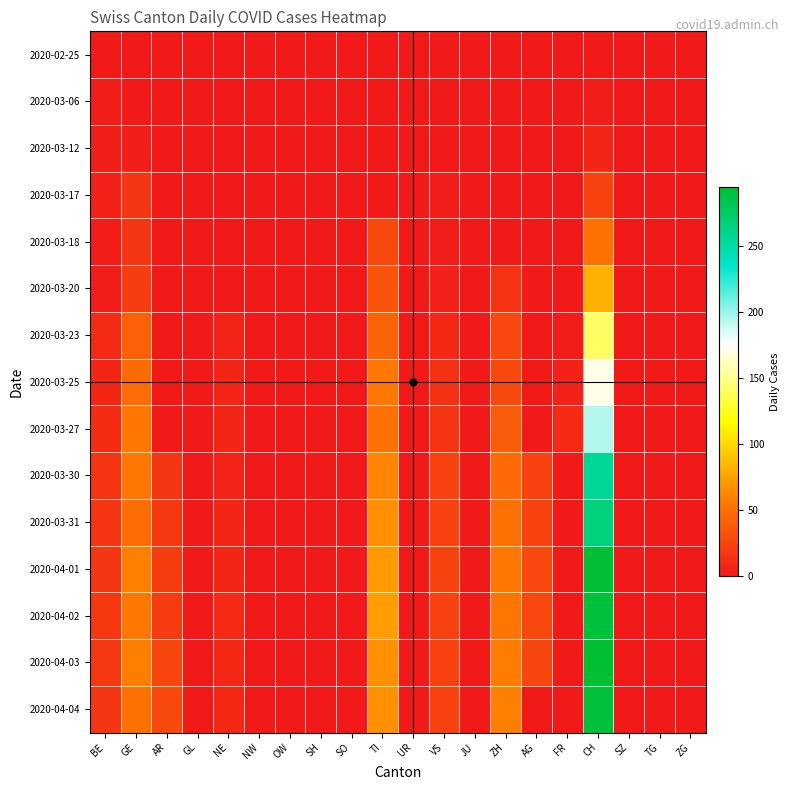

Which series has the widest spread of values?

2020-04-03